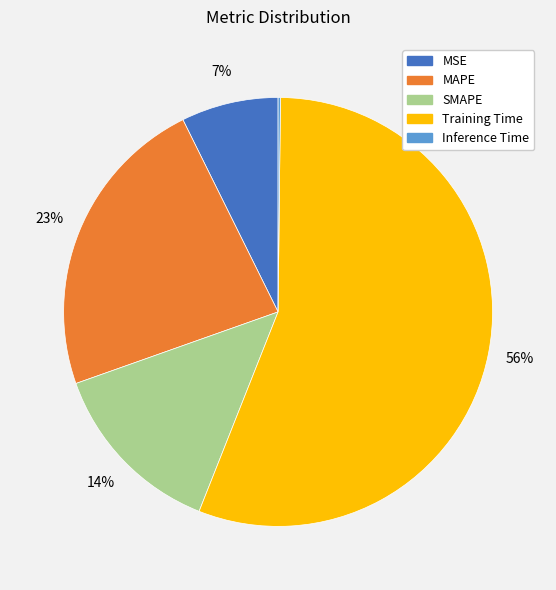

To the nearest percent, what is the difference between the largest and smallest slice percentages?

56%